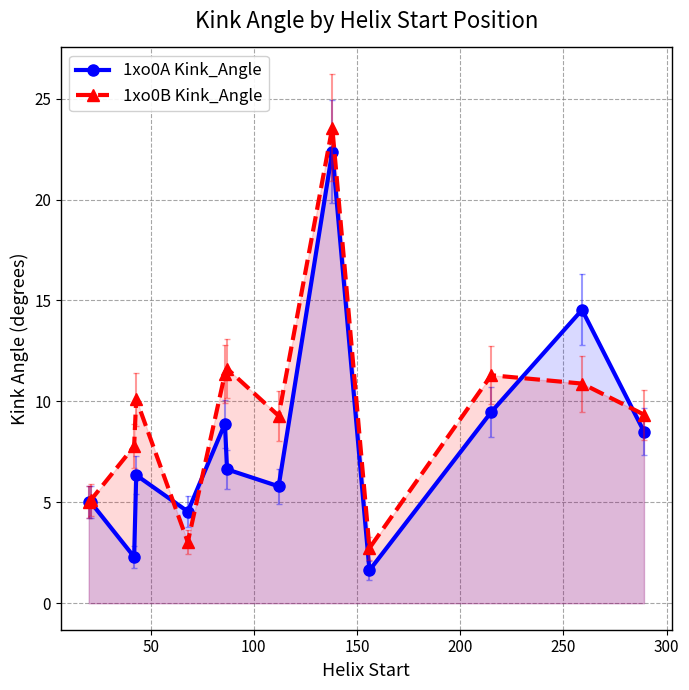

Rank the series by their maximum value, from highest to lowest.

1xo0B Kink_Angle, 1xo0A Kink_Angle